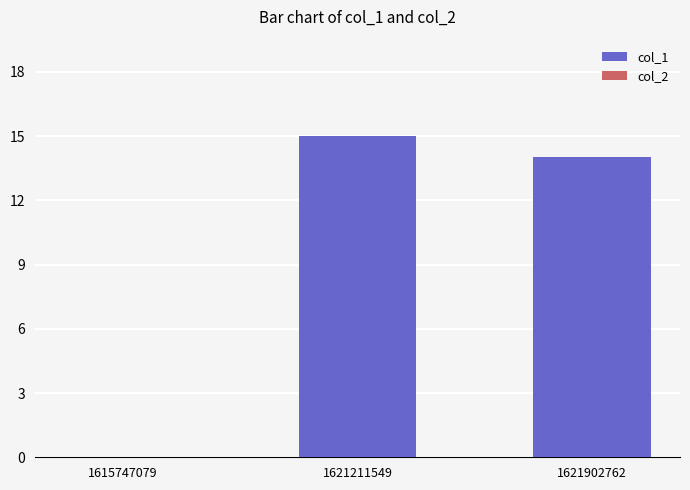

Reading right to left, what are all the values shown in this chart?

1621902762=14	1621211549=15	1615747079=0